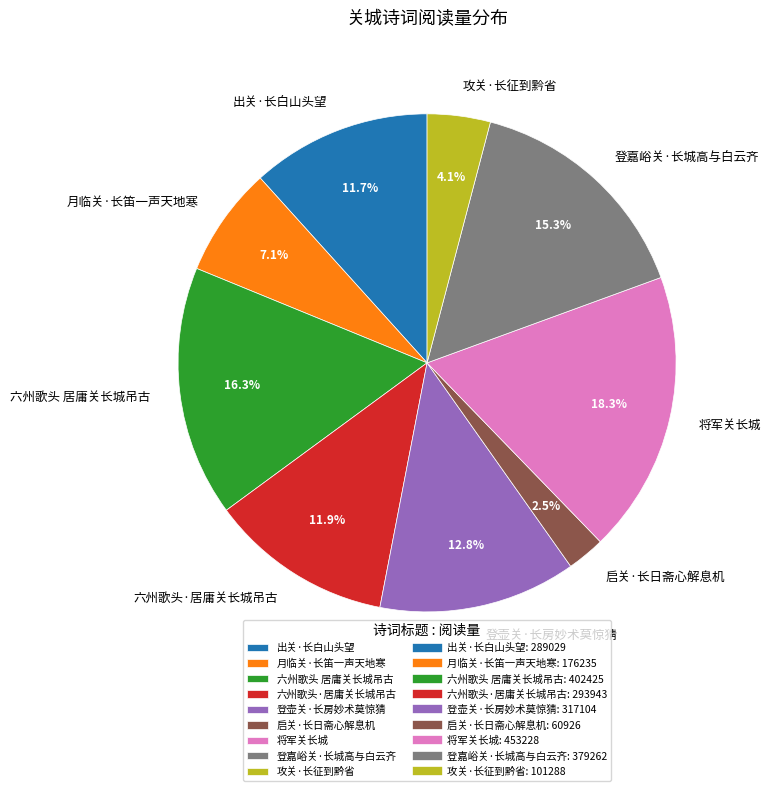

To the nearest percent, what is the average slice percentage?

11%